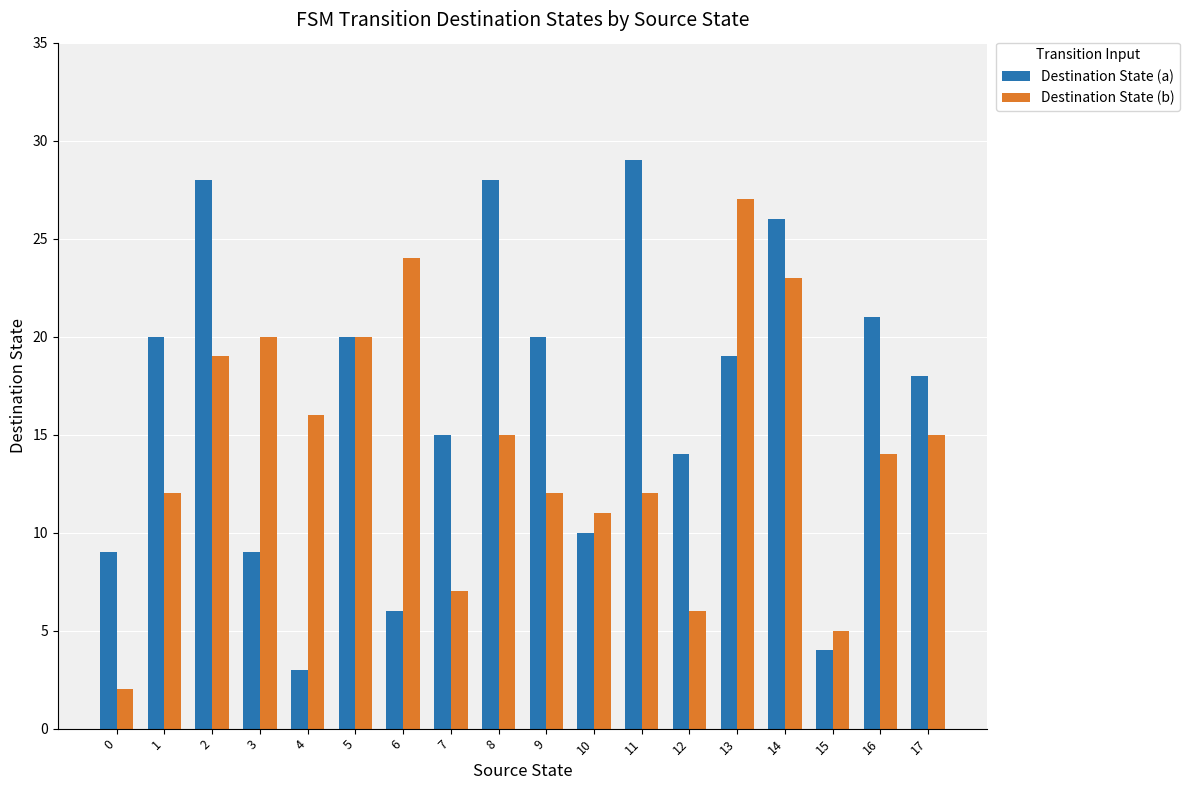

What is the difference between the second highest and second lowest values in the Destination State (a) series?

24